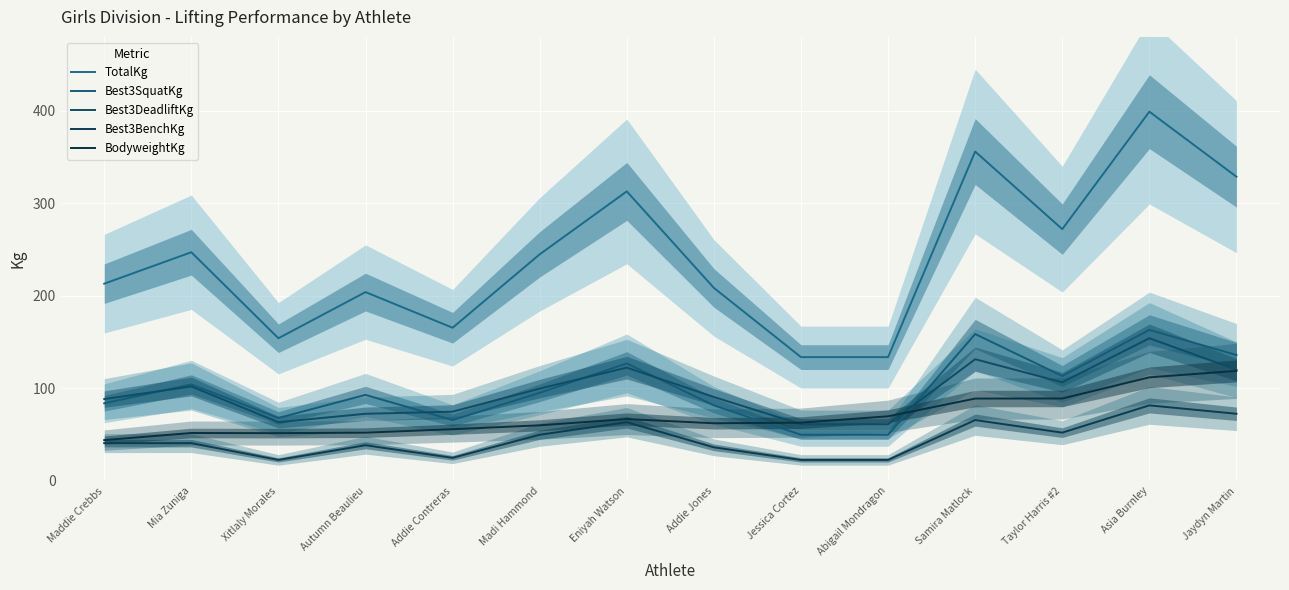

Where is the first local maximum for BodyweightKg?

Mia Zuniga